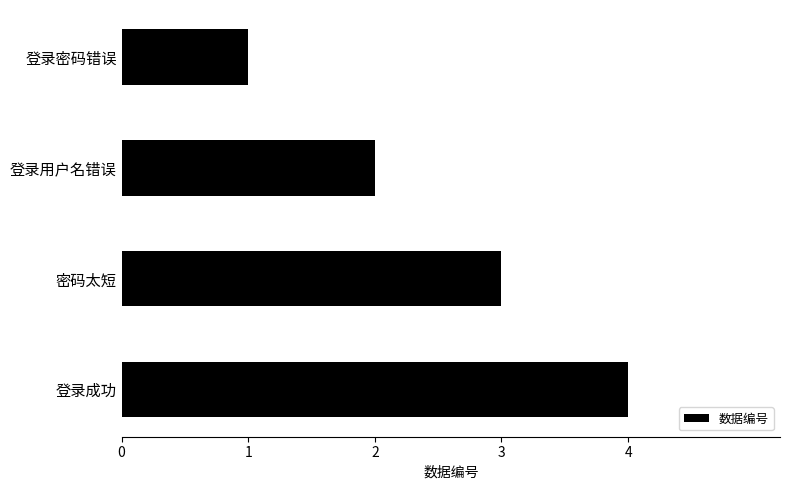

The value at 登录密码错误 is 1. True or false?

True